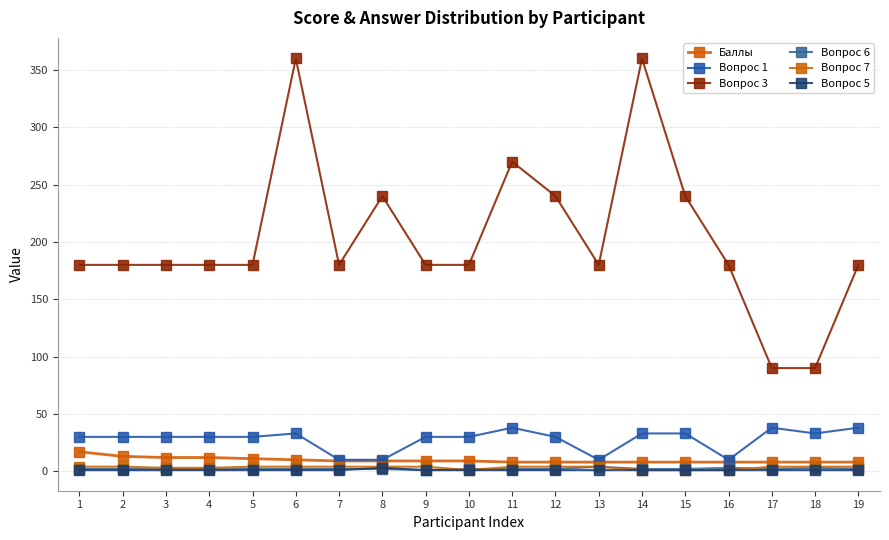

List the labels in order of Вопрос 3 value, largest first.

6, 14, 11, 8, 12, 15, 1, 2, 3, 4, 5, 7, 9, 10, 13, 16, 19, 17, 18